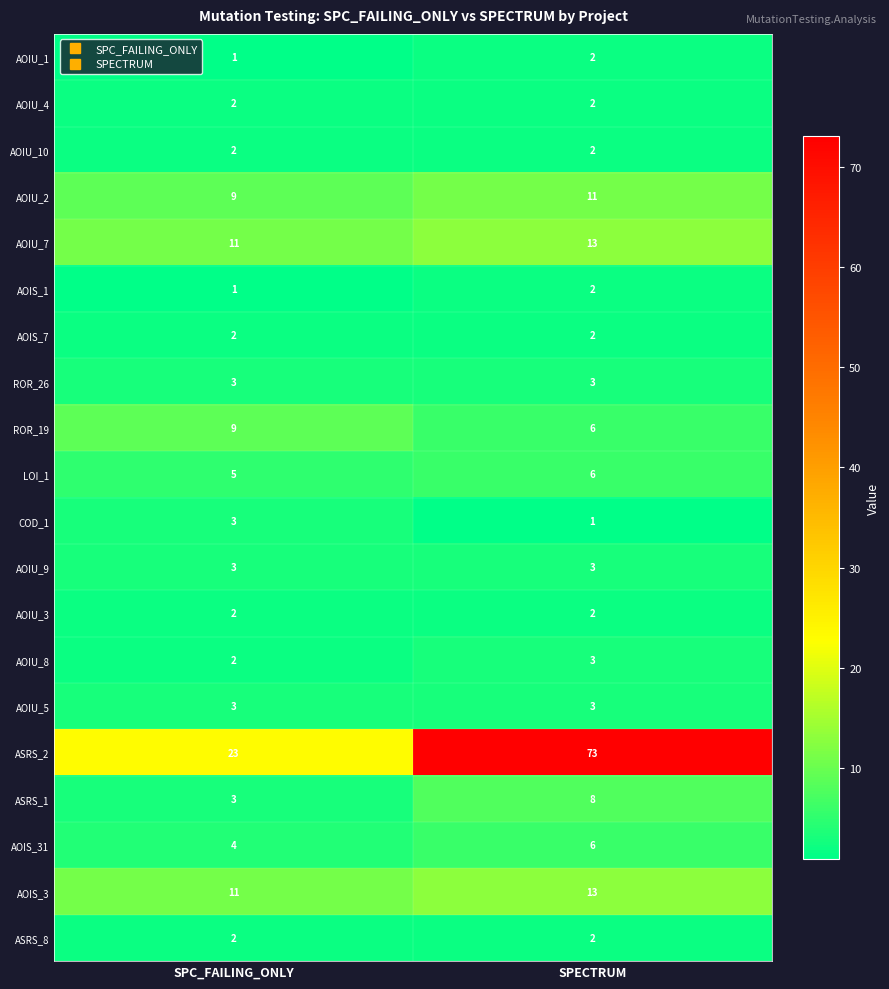

True or false: AOIU_4 has a value of 2 at SPECTRUM.

True